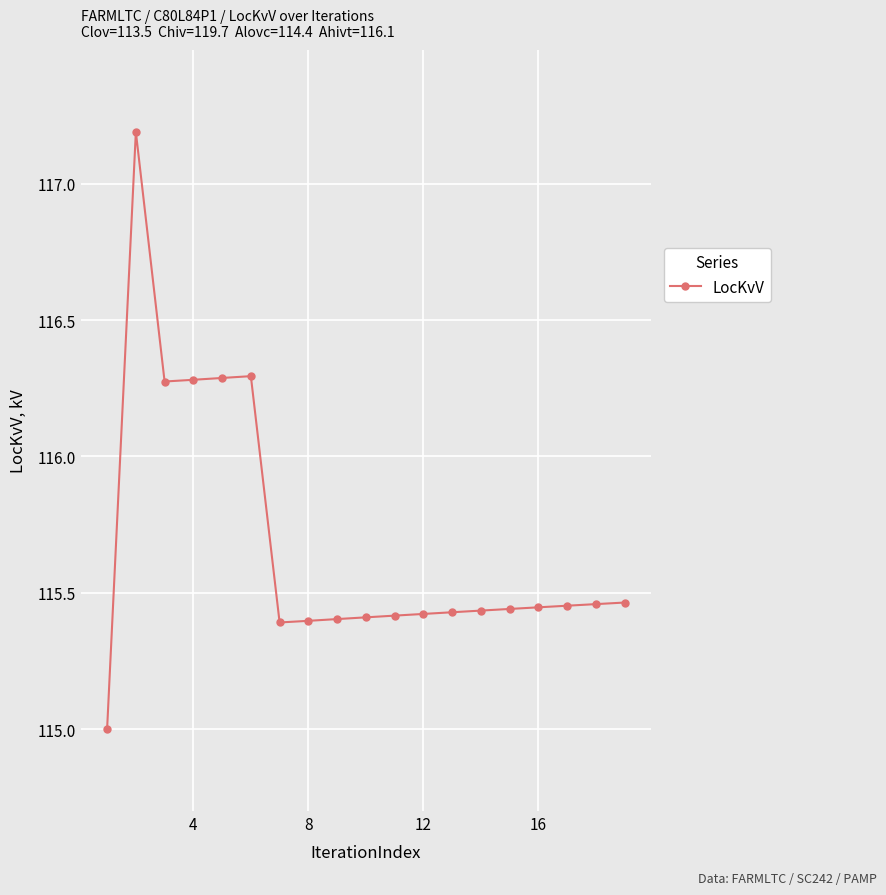

What is the sum of all values?

2197.9